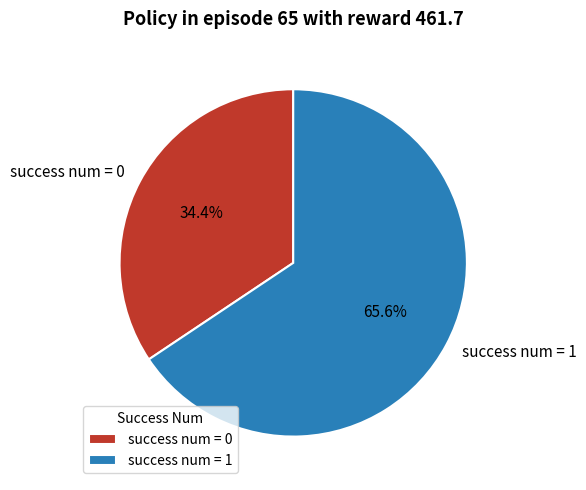

What is the total percentage of success num = 0 and success num = 1?

100.0%